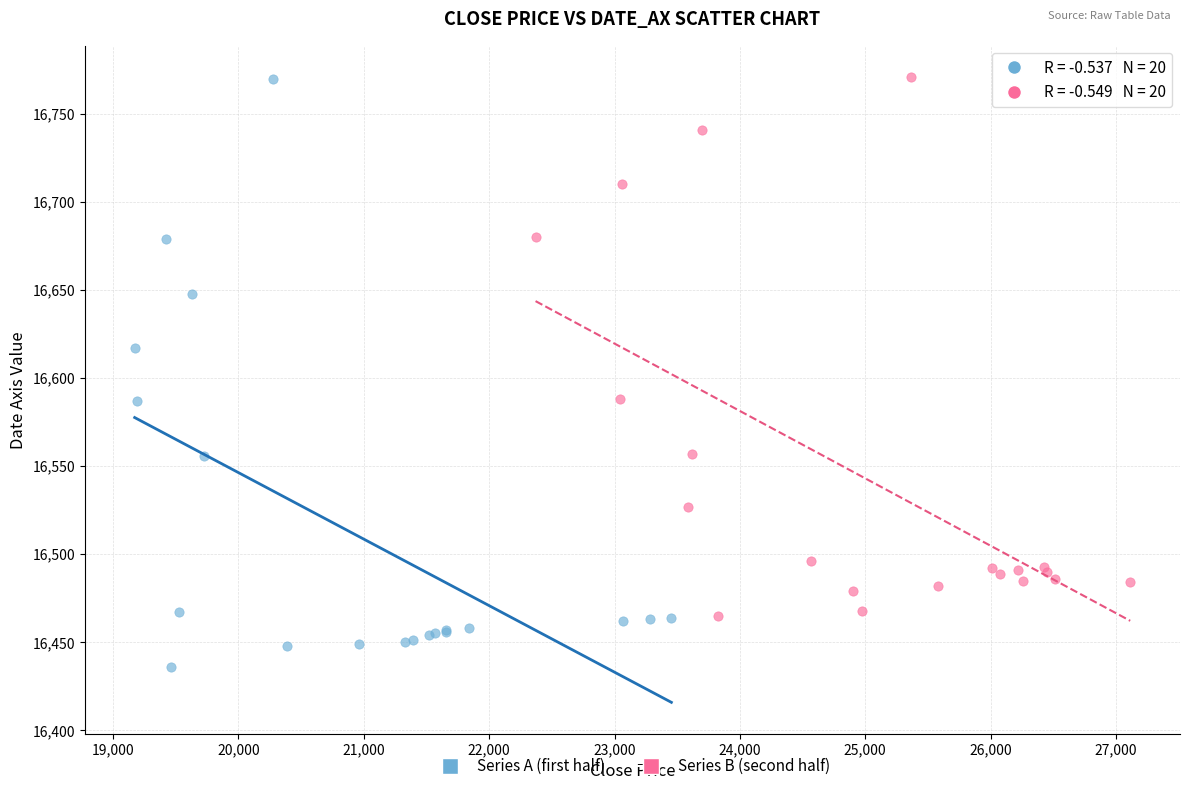

Which series has the widest spread of Y values?

Series A (first half)